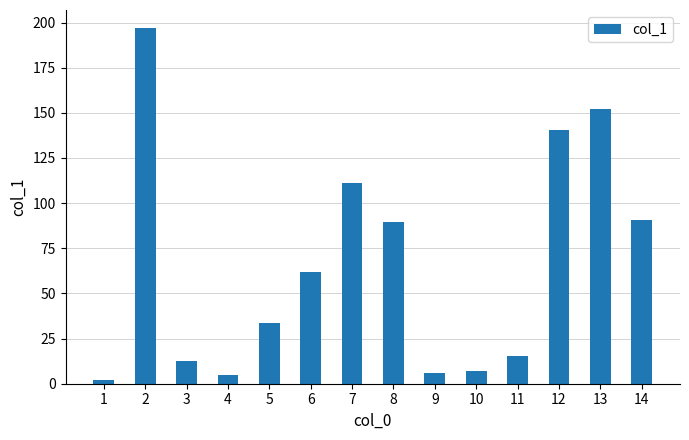

How many bars are there in total?

14